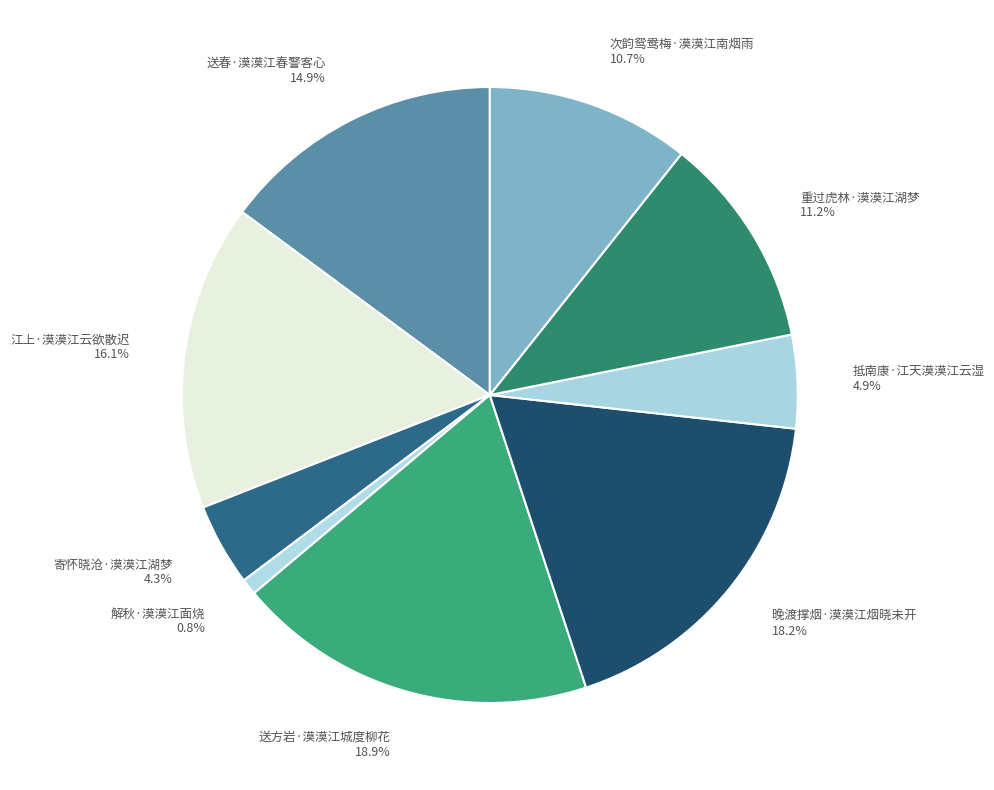

Count the number of slices in the pie.

9